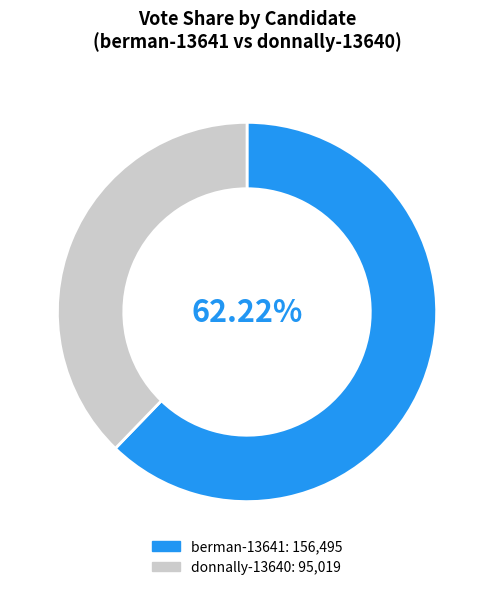

The berman-13641 slice represents 62% of the pie. True or false?

True